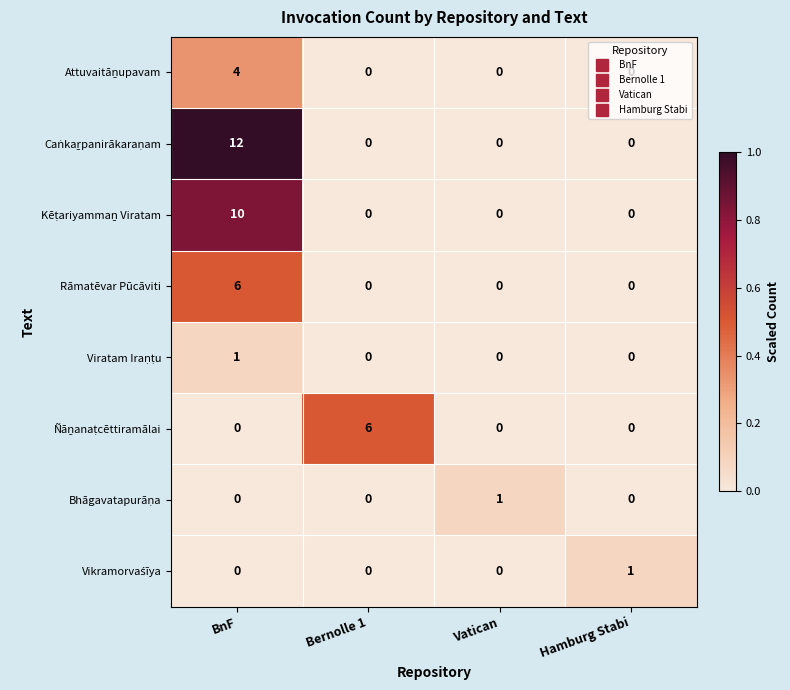

The Rāmatēvar Pūcāviti series shows 3 at Hamburg Stabi. True or false?

False